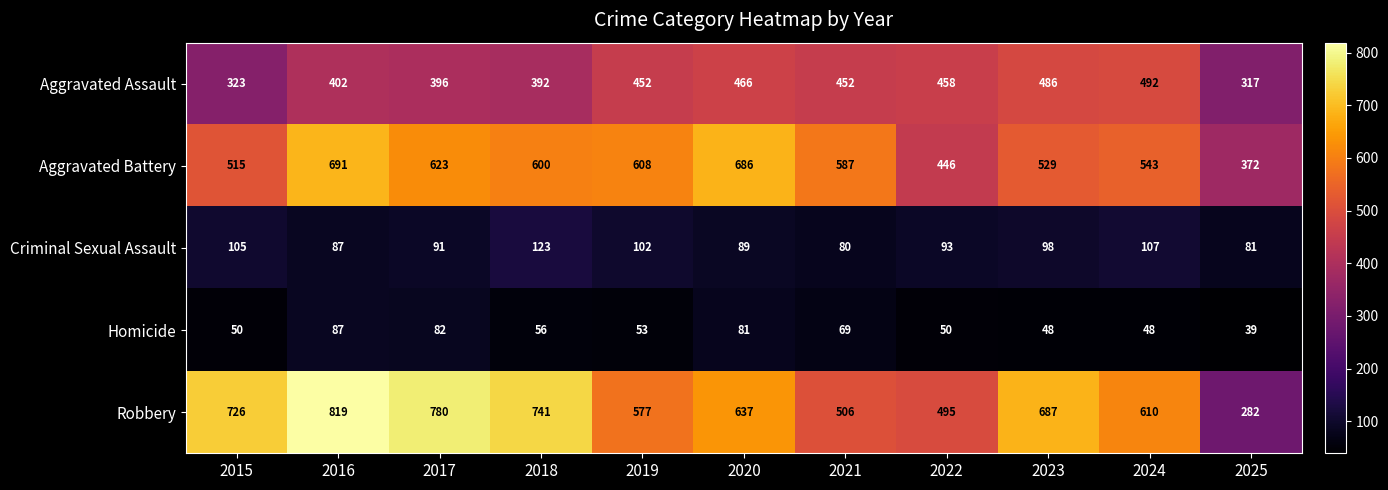

Is it true that Homicide equals 53 at 2019?

True